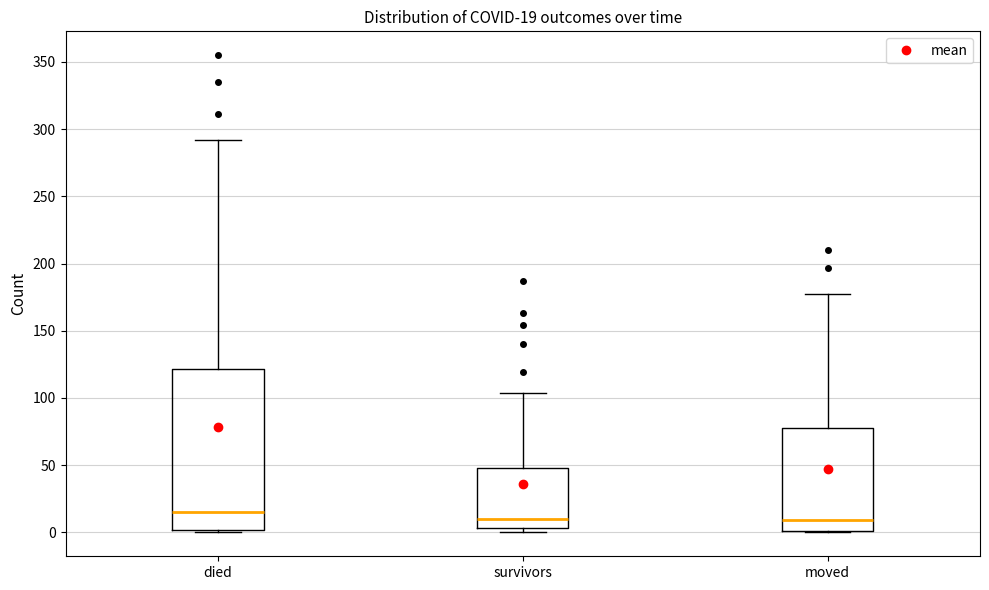

Comparing the boxes themselves (not the whiskers), which one is the tallest?

died